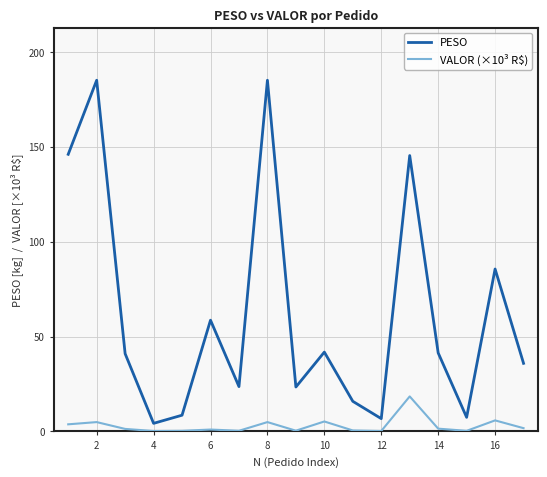

What is the sum of all PESO values?

1055.7